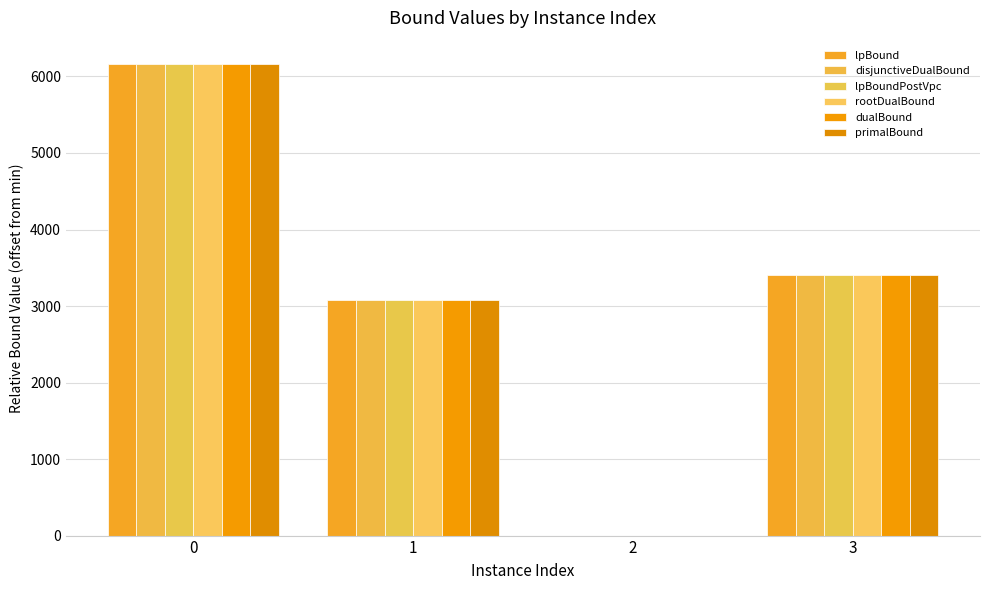

Which series changed the most between 2 and 3?

rootDualBound